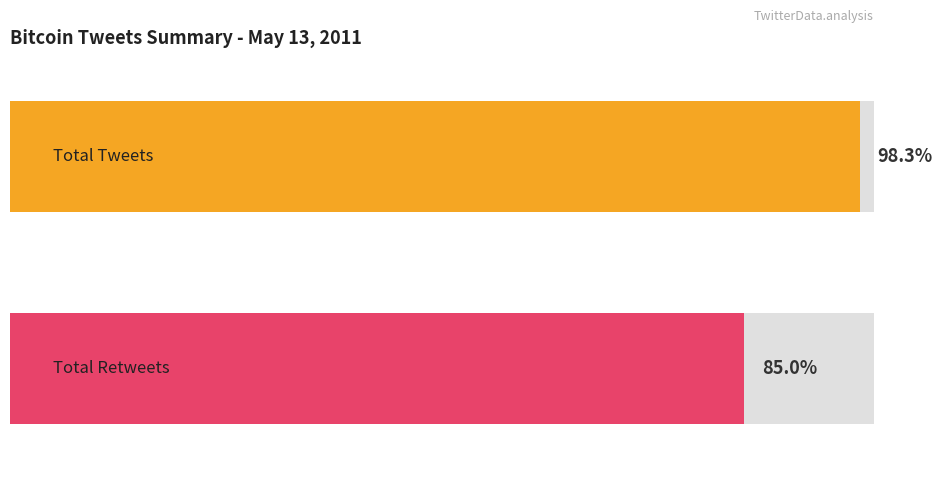

At 0, list the series in order from smallest to largest.

Total Retweets, Total Tweets